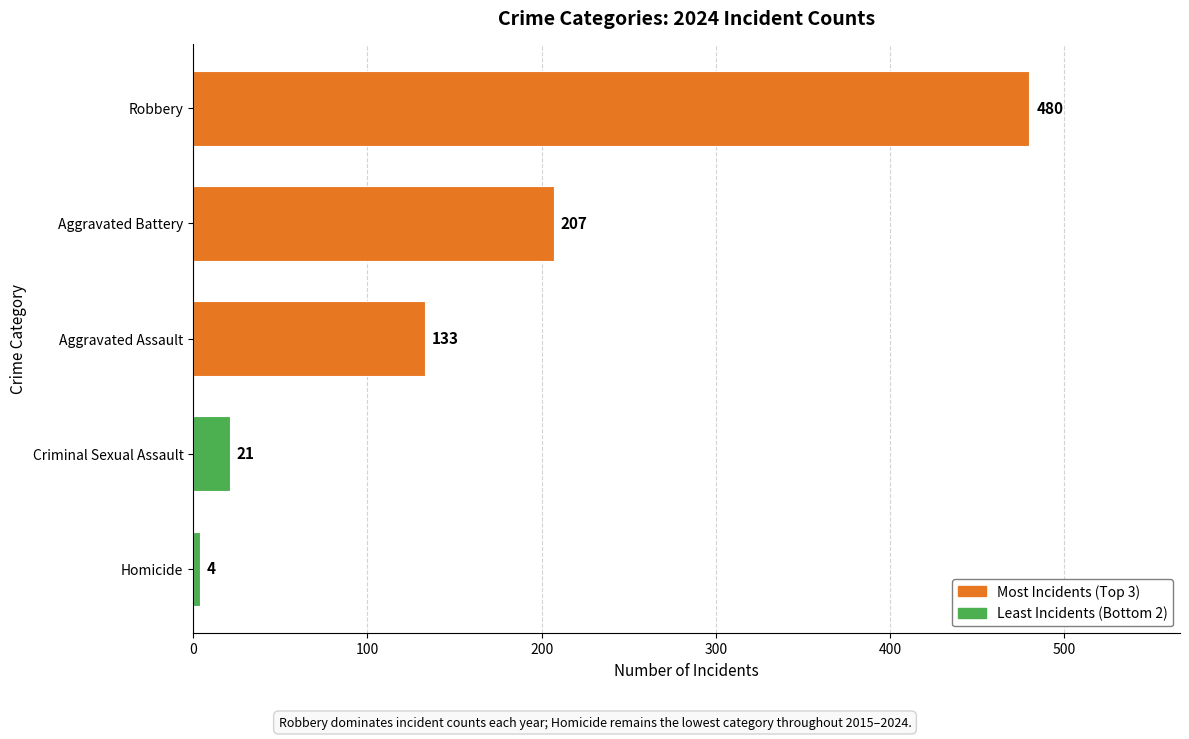

What is the greatest value displayed?

480